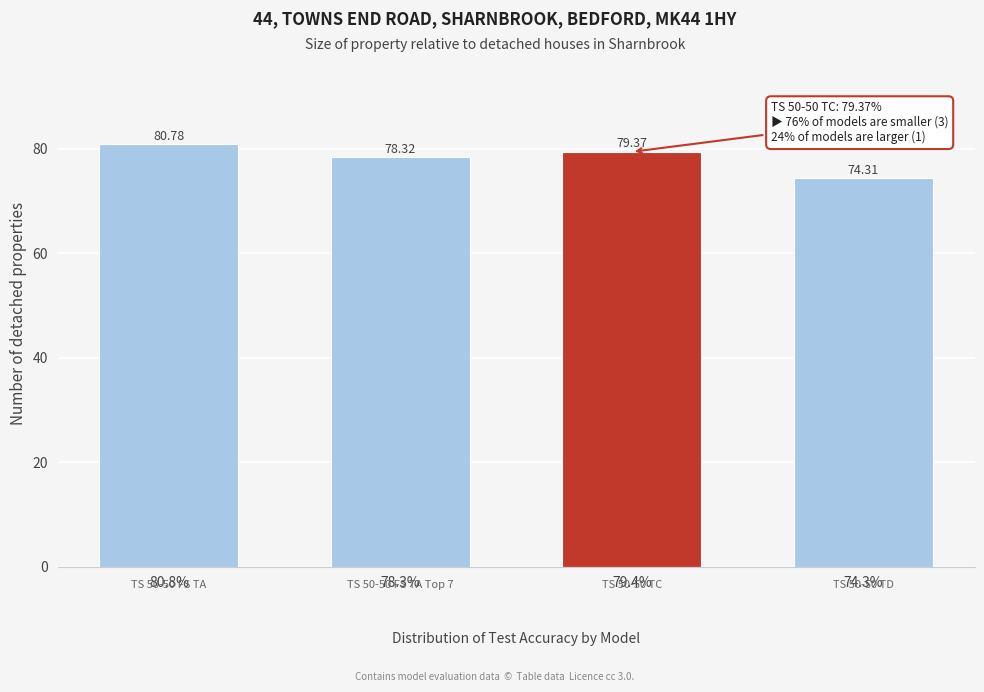

What is the average value?

78.2